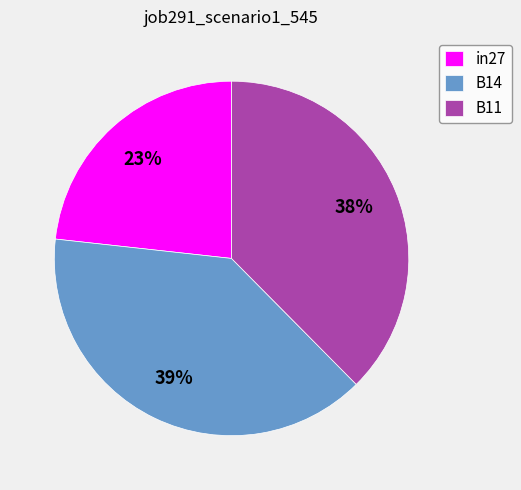

True or false: in27 accounts for 18% of the total.

False